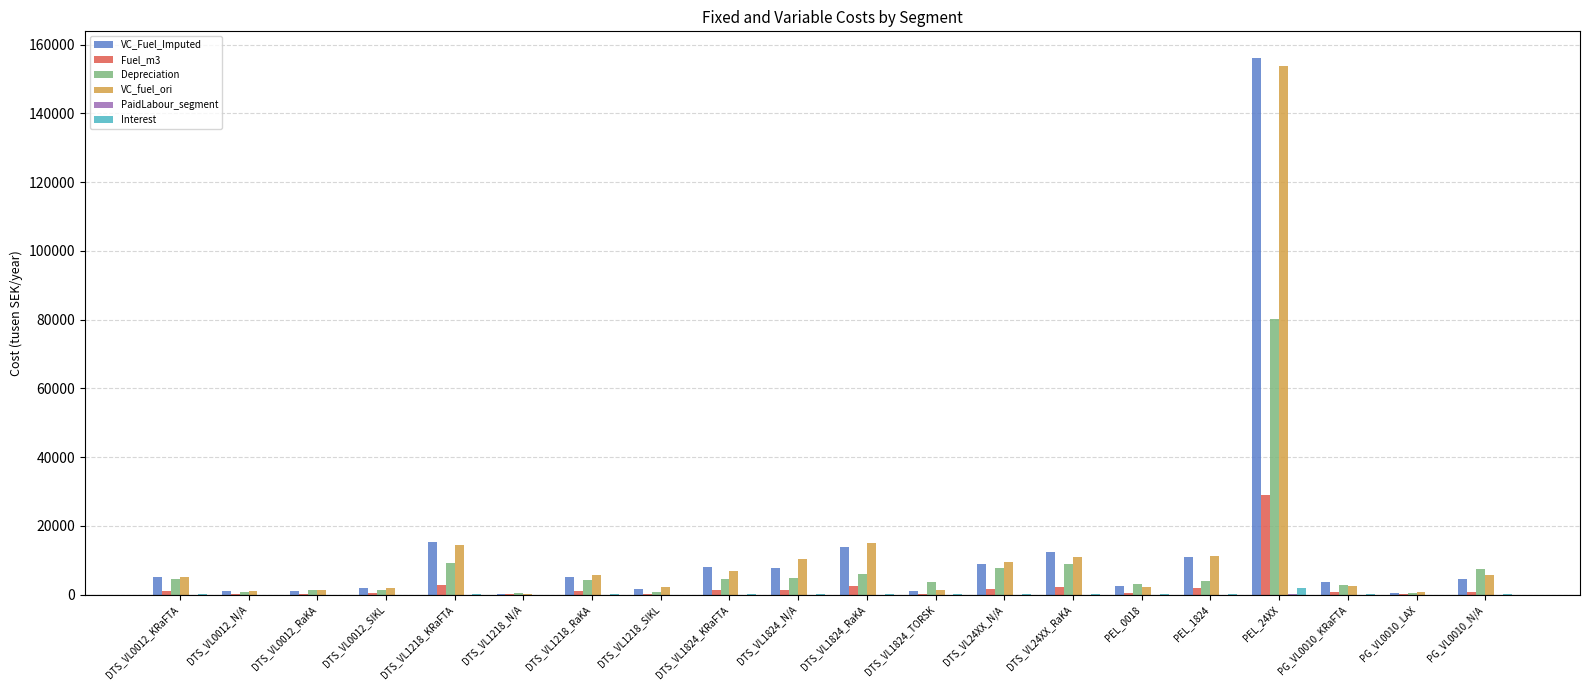

Where is Depreciation nearest to the value 40282?

DTS_VL1218_KRaFTA